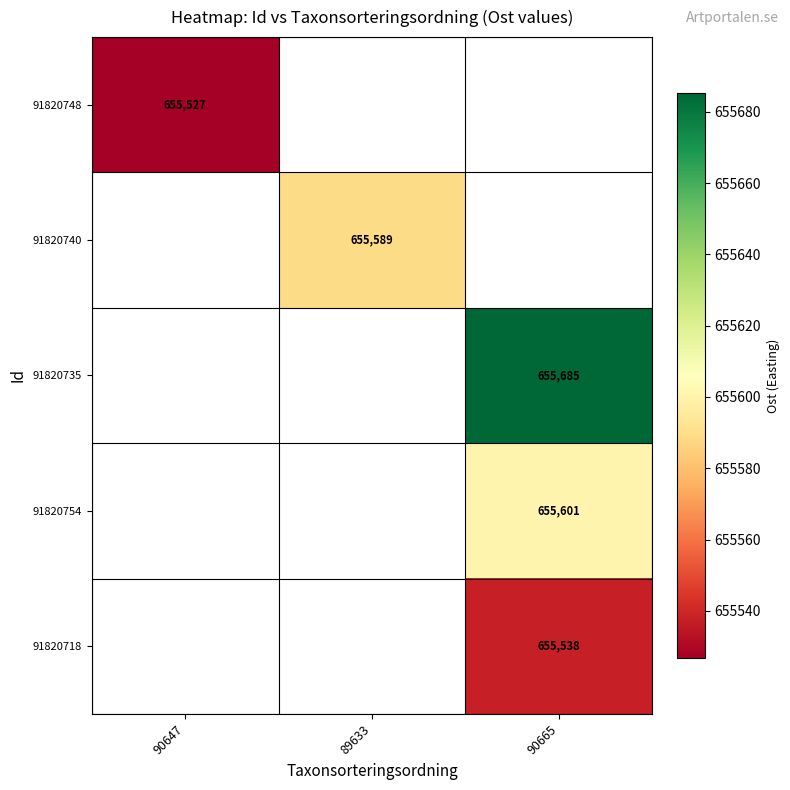

What is the smallest value displayed?

655526.9